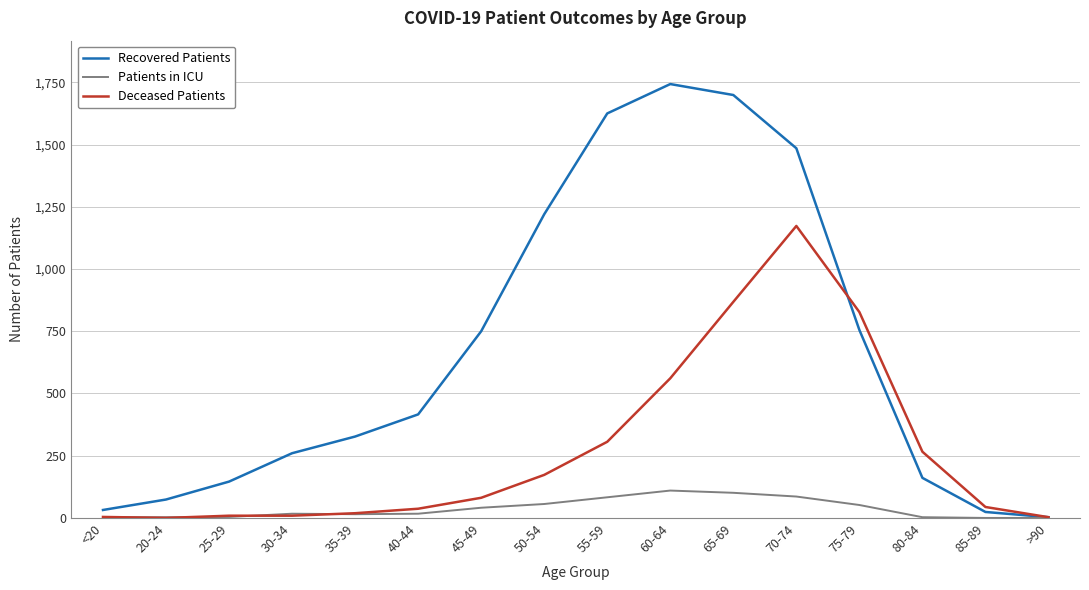

Does the chart have visible grid lines?

Yes